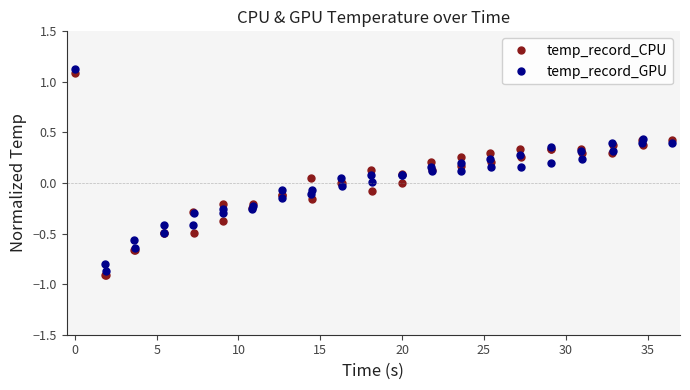

True or false: temp_record_CPU has more than 1 points higher than both neighbors.

True